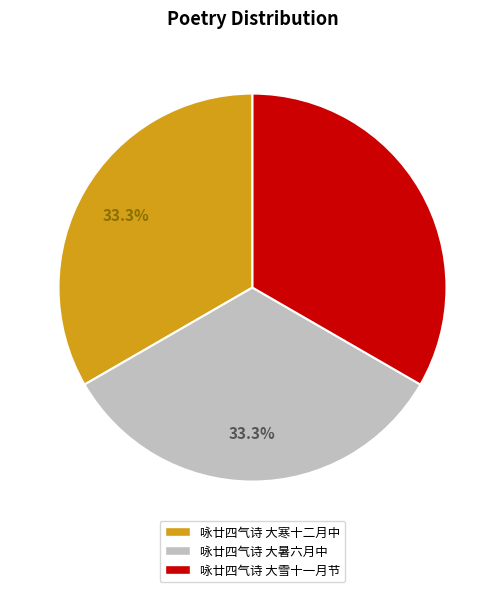

How much of the chart is everything except 咏廿四气诗 大暑六月中?

66.7%